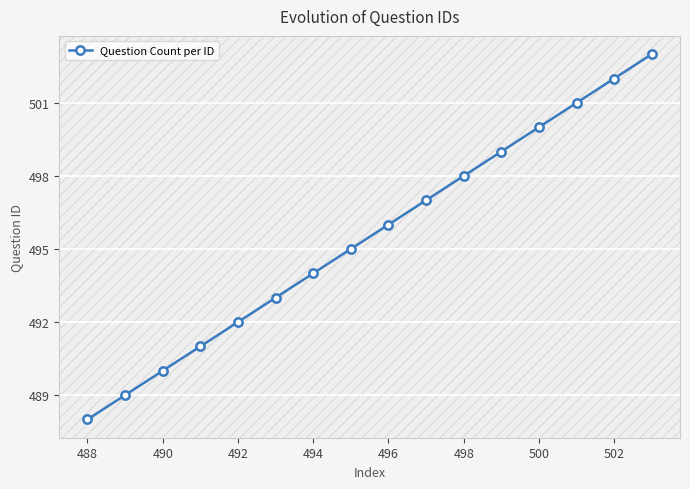

Is this an area chart (filled region under the line)?

No